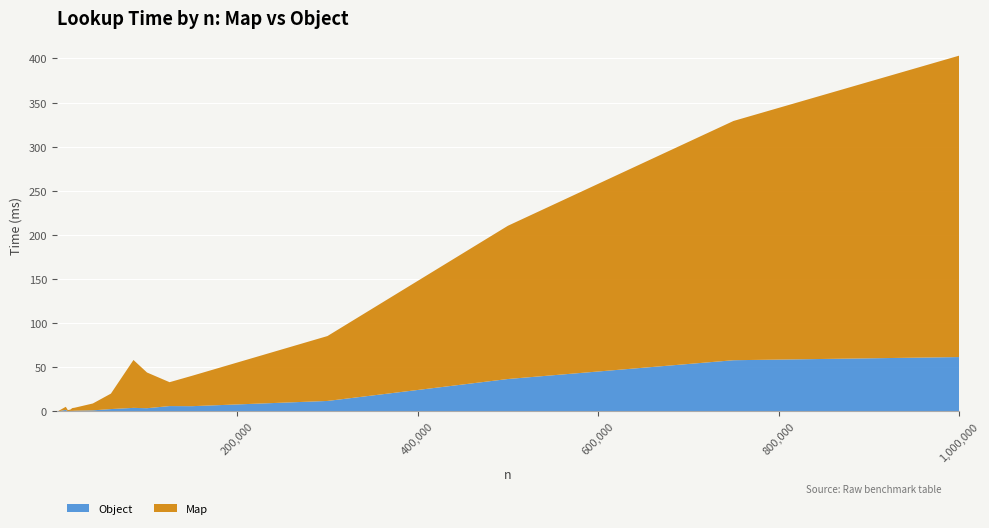

Reading right to left, what are all the values shown in this chart?

Map: 341.5	271.1	173.7	73.5	34.4	27.1	40.5	54.3	17.5	7.8	3.4	3.2	1.5	1.3	3.5	0.3	0.3	0.3	0.3	0.2	0.2	0.1	0.1	0.0	0.0	0.0	0.0
Object: 61.6	58.0	36.7	11.8	5.9	6.0	3.6	4.0	2.6	1.2	0.7	0.6	0.5	0.2	1.7	0.1	0.1	0.1	0.1	0.1	0.1	0.0	0.0	0.0	0.0	0.0	0.0